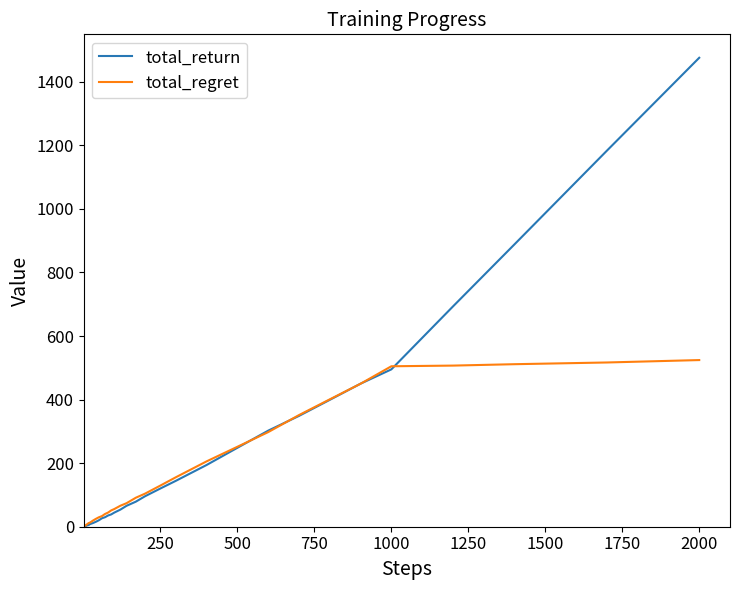

What is the sum of all total_regret values?

5532.3